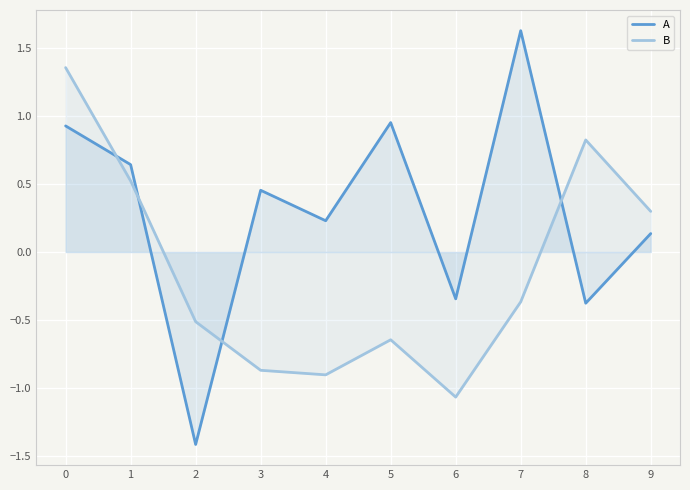

Which series ends up on top after the final intersection of A and B?

B